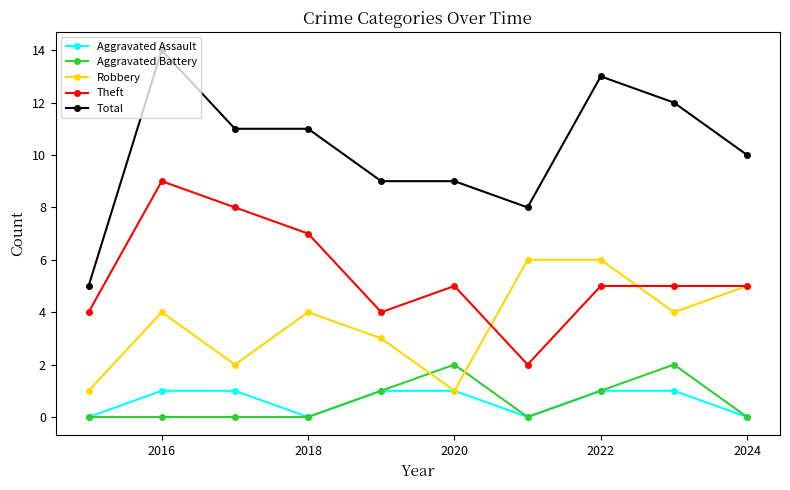

What is the greatest value displayed?

14